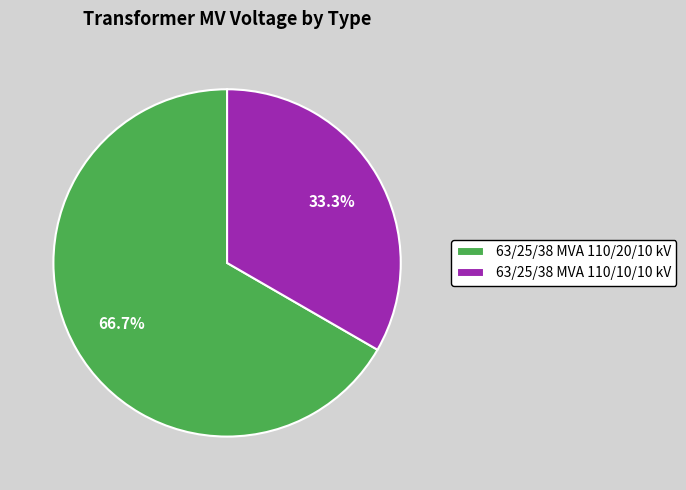

What is the ratio of the value at 63/25/38 MVA 110/20/10 kV to the value at 63/25/38 MVA 110/10/10 kV?

2.0